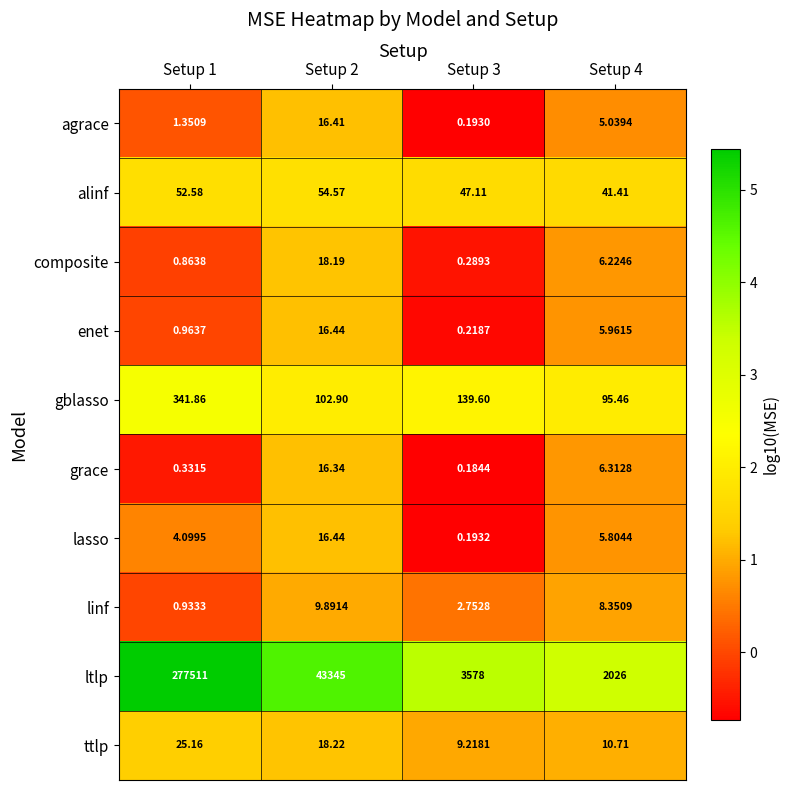

How many distinct data groups are displayed?

10